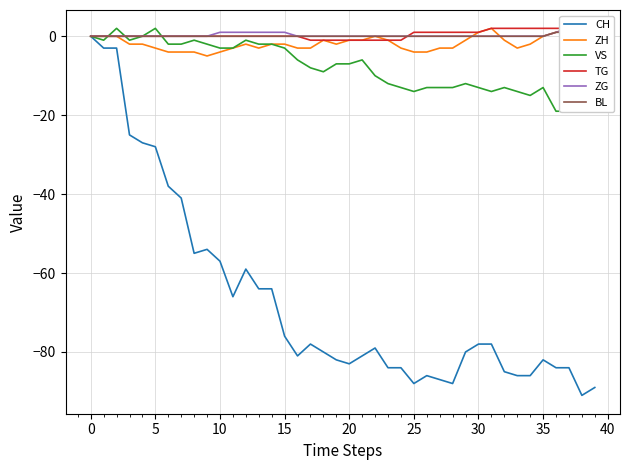

At how many categories does at least one series exceed -74?

40